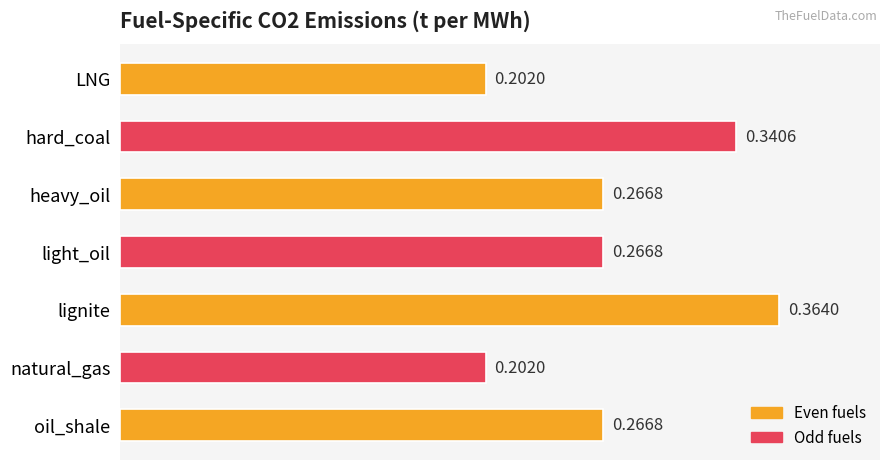

Which has a higher value, hard_coal or lignite?

lignite